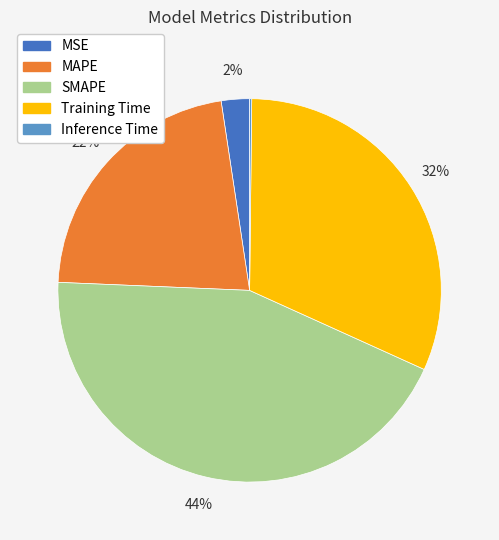

True or false: Training Time accounts for 42% of the total.

False